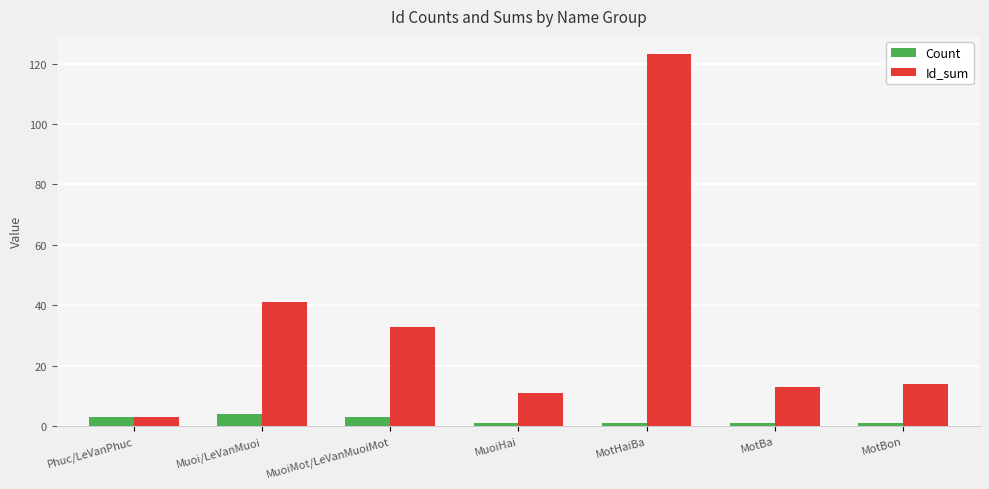

At which label is Id_sum closest to 63?

Muoi/LeVanMuoi